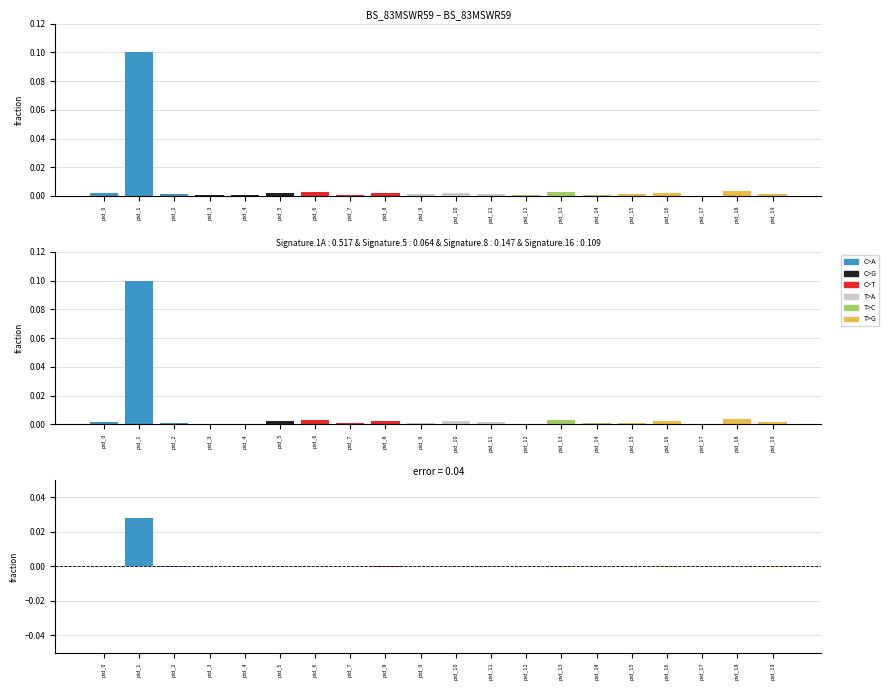

Which category has the lowest value across all series?

pid_17